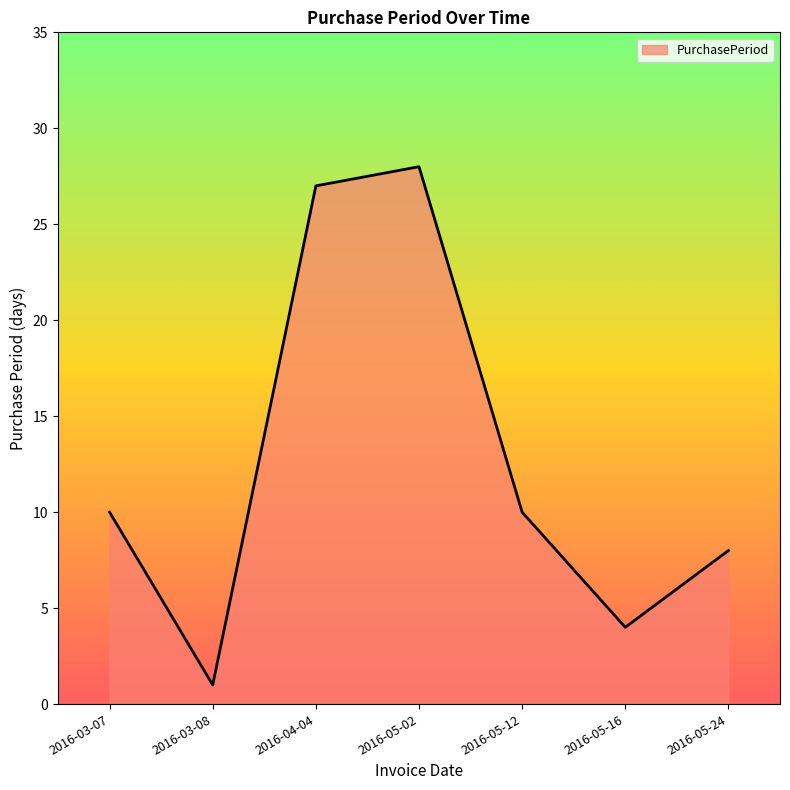

Reading left to right, extract all data points from this chart.

2016-03-07=10	2016-03-08=1	2016-04-04=27	2016-05-02=28	2016-05-12=10	2016-05-16=4	2016-05-24=8